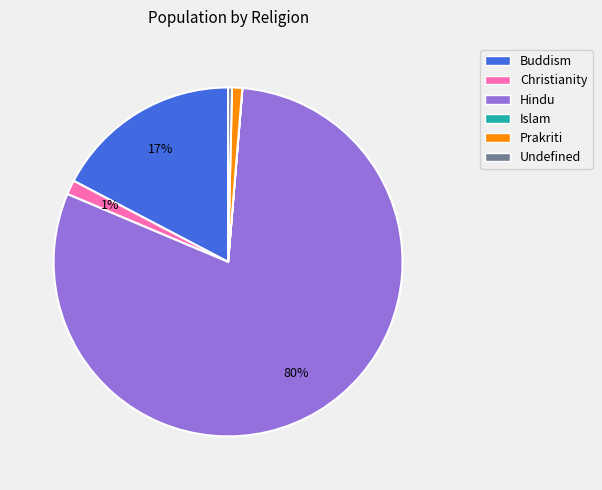

What percentage is the Buddism slice, to the nearest percent?

17%